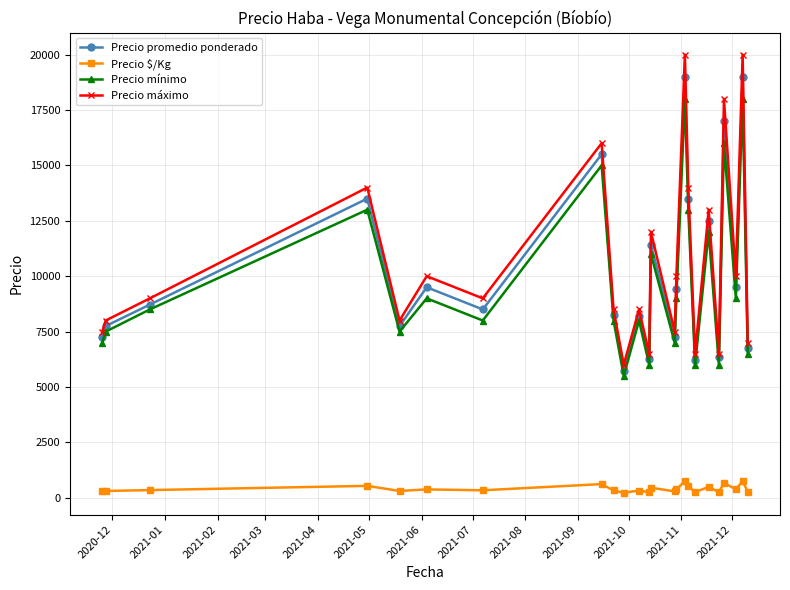

Which series has the largest range (max minus min)?

Precio máximo